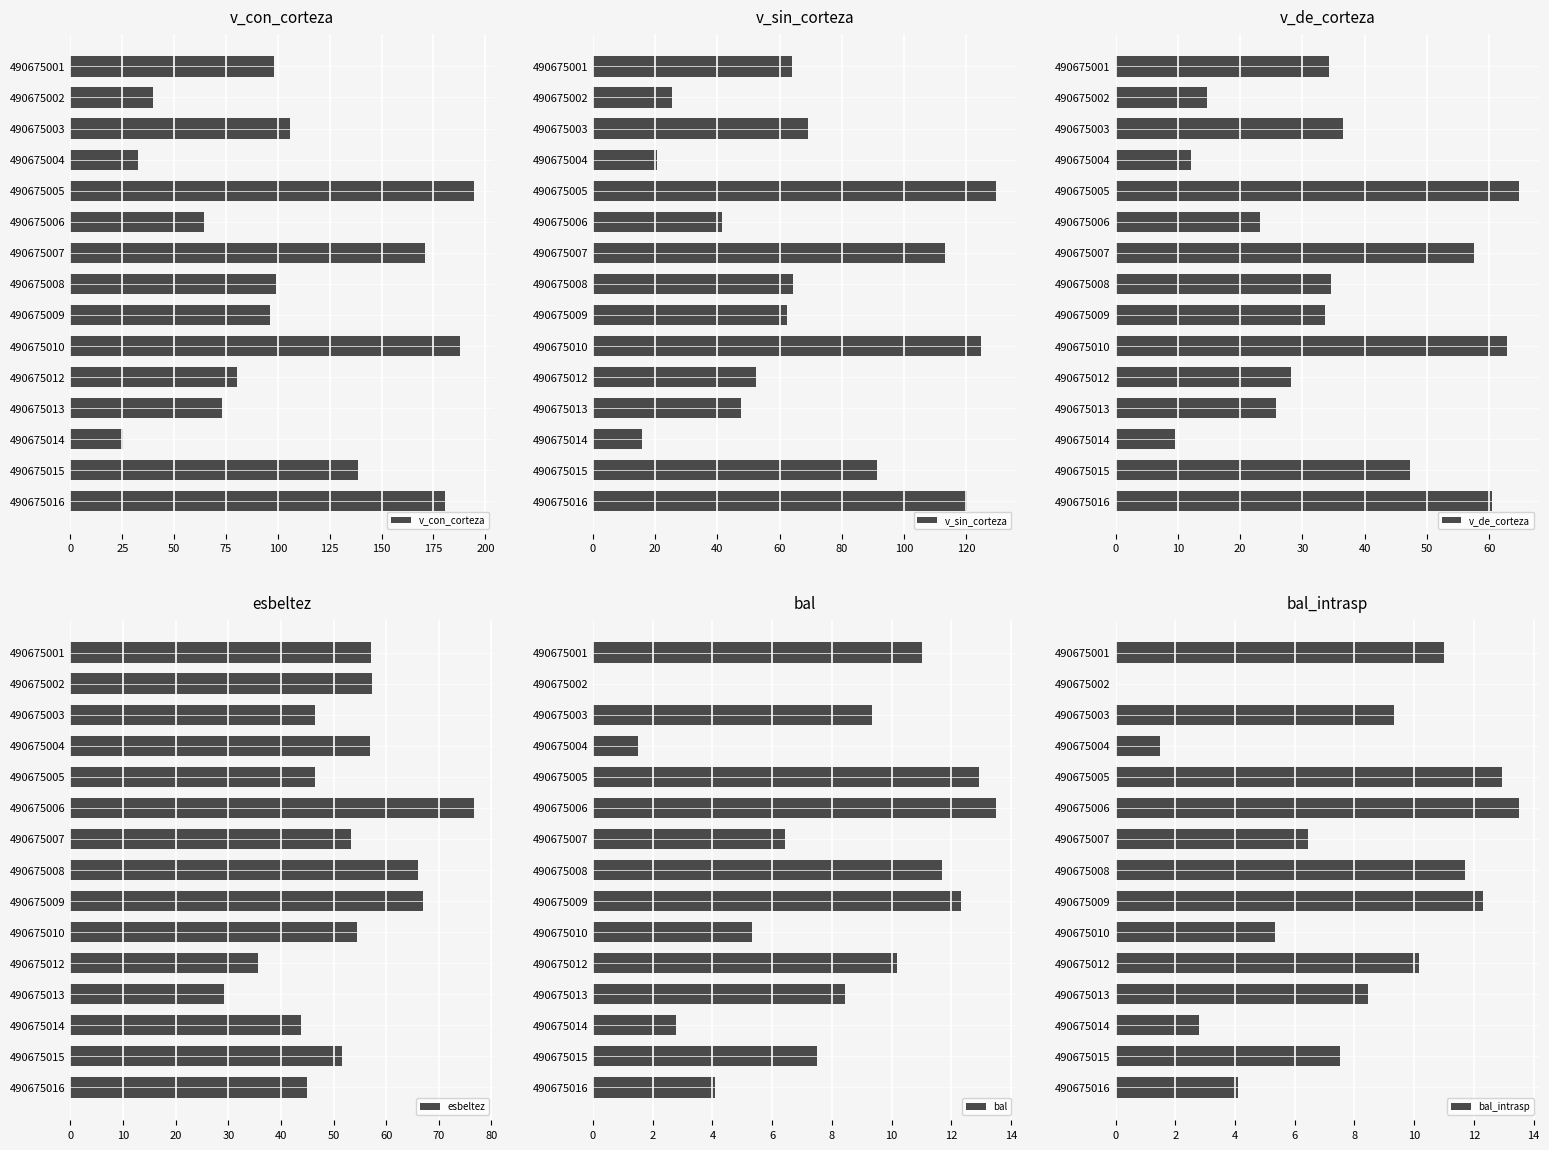

What is the lowest value of the v_con_corteza series?

25.3